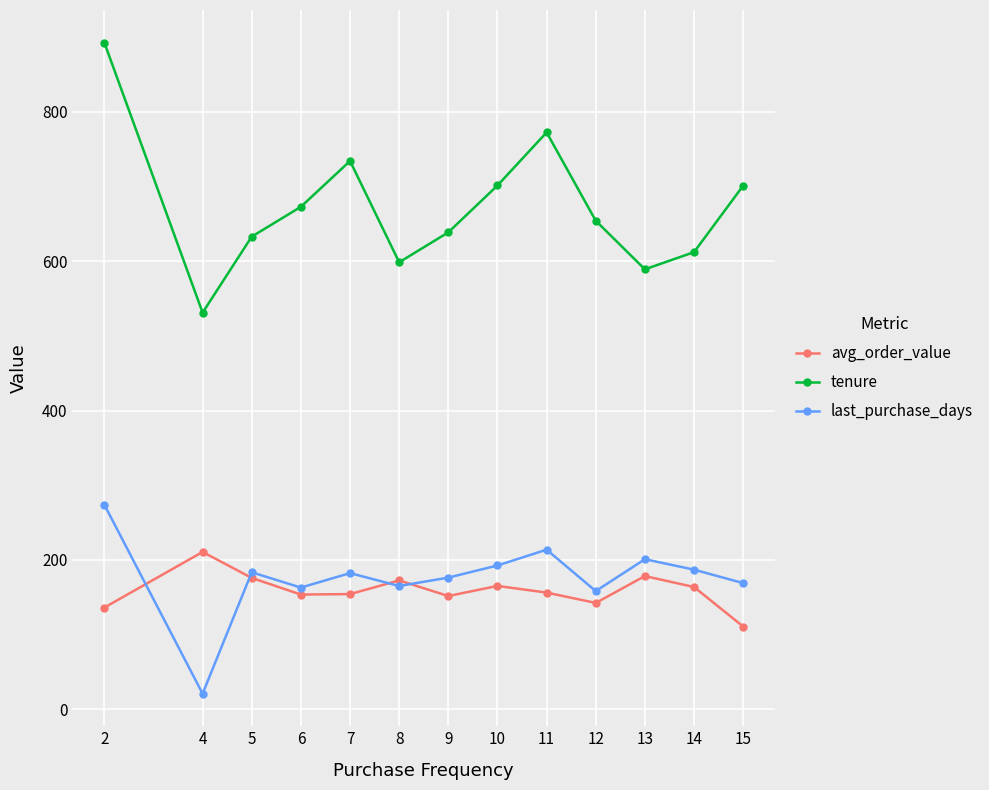

Is it true that avg_order_value equals 153.7 at 6?

True